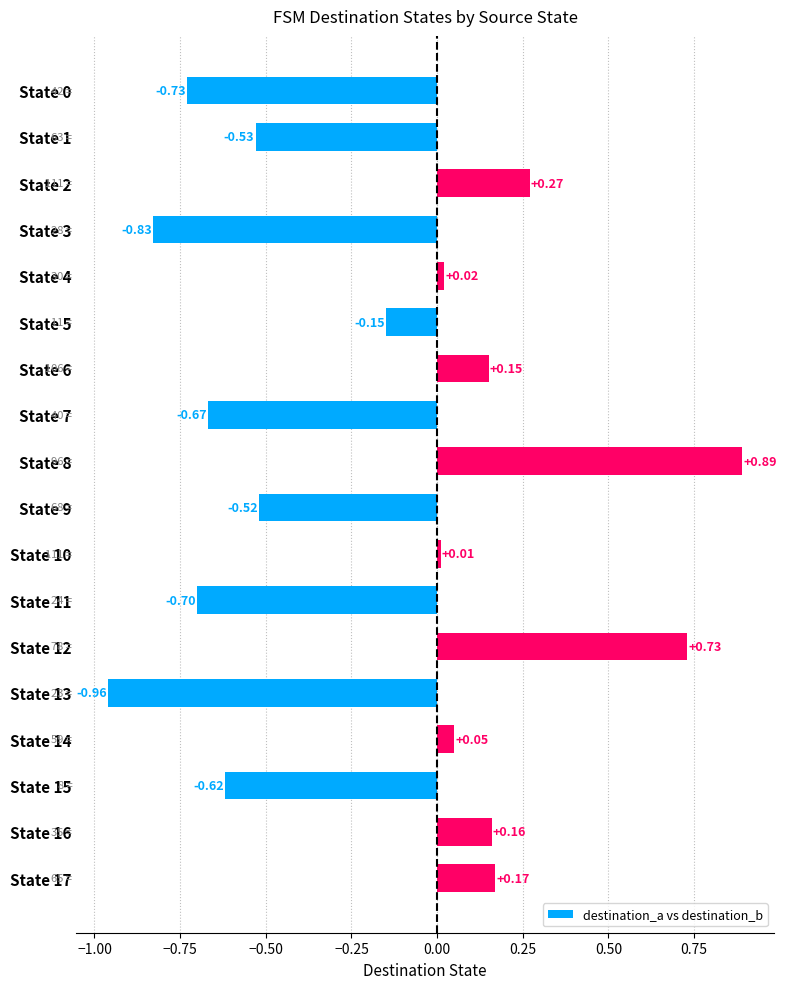

What is the difference between the maximum and second lowest values?

1.7